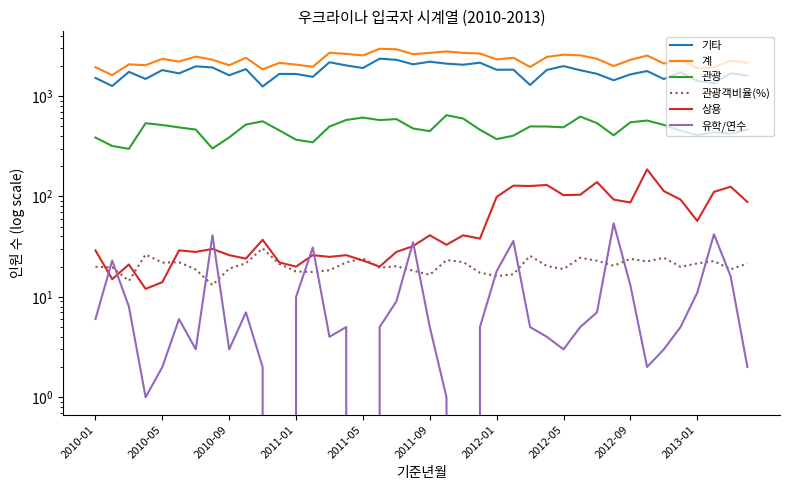

What is the total value across all series at 10?

3716.4